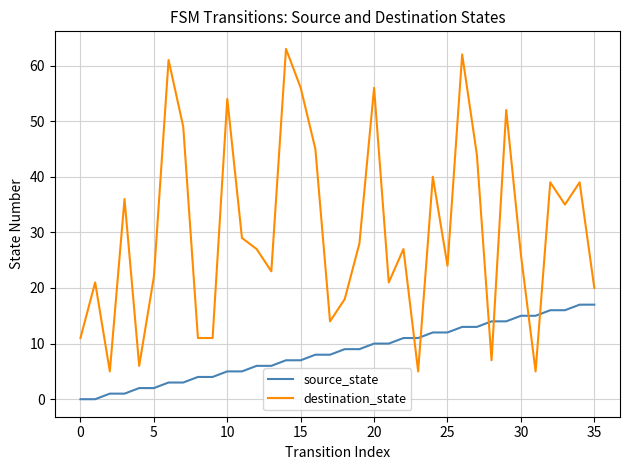

Reading left to right, transcribe all the data shown in this chart.

source_state: 0	0	1	1	2	2	3	3	4	4	5	5	6	6	7	7	8	8	9	9	10	10	11	11	12	12	13	13	14	14	15	15	16	16	17	17
destination_state: 11	21	5	36	6	22	61	49	11	11	54	29	27	23	63	56	45	14	18	28	56	21	27	5	40	24	62	44	7	52	26	5	39	35	39	20